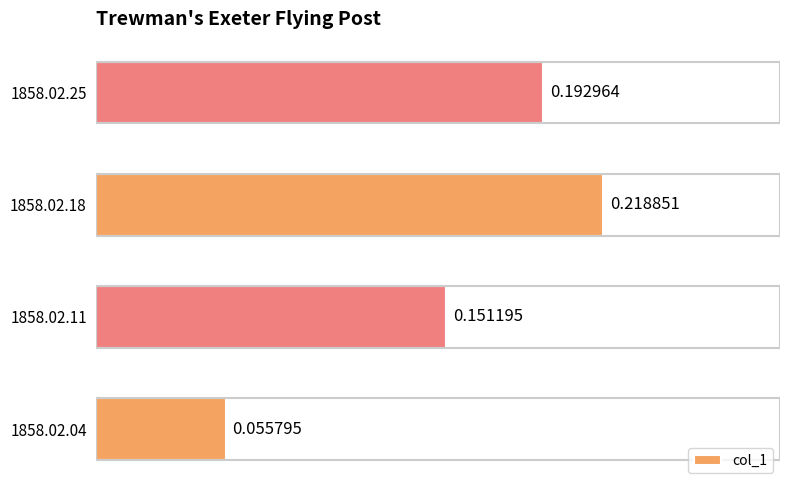

What is the sum of all values?

0.6